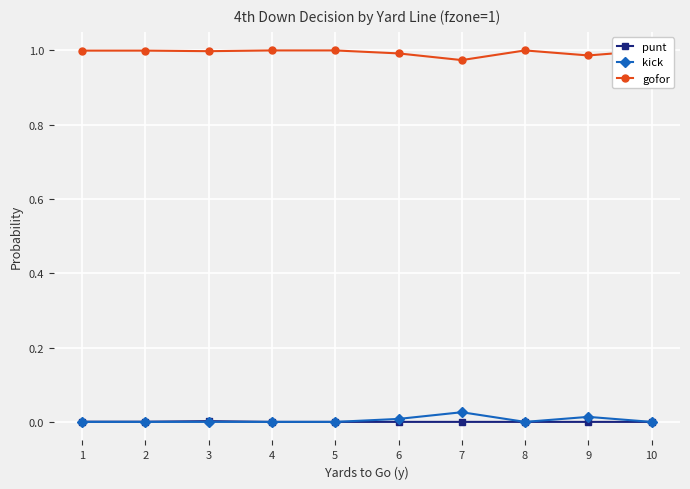

True or false: gofor and punt intersect in this chart.

False